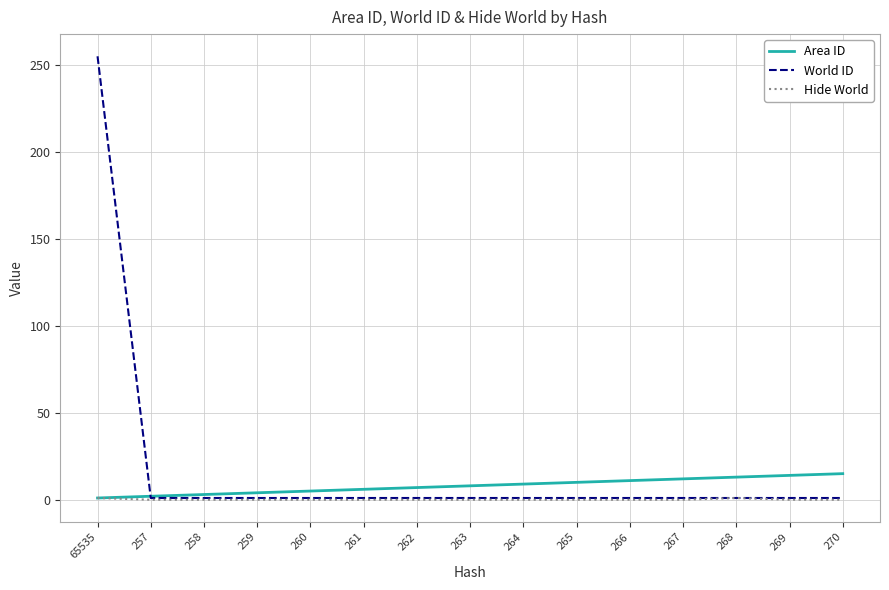

Which series has the widest spread of values?

World ID